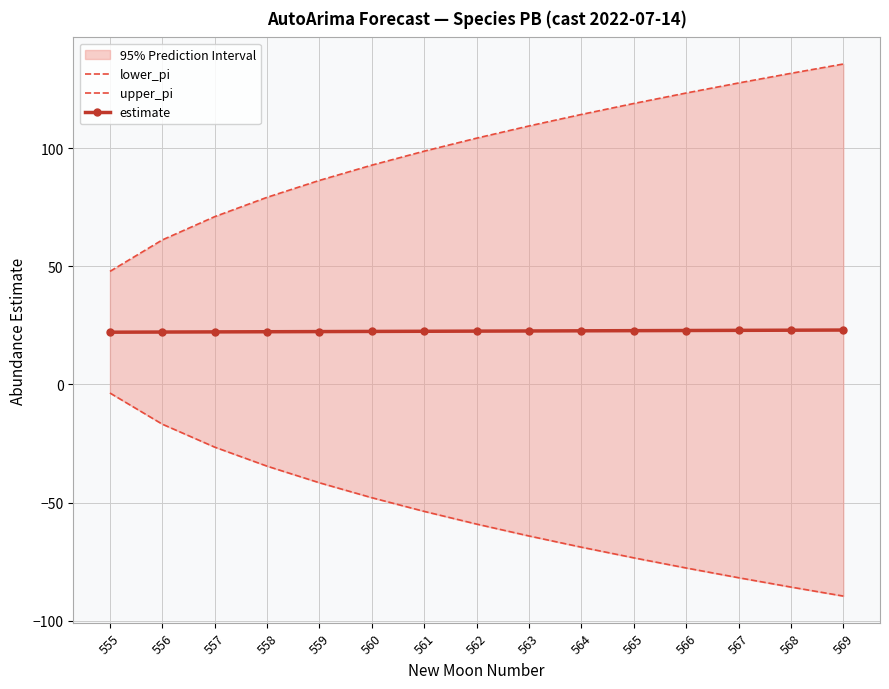

Which series has the widest spread of values?

upper_pi